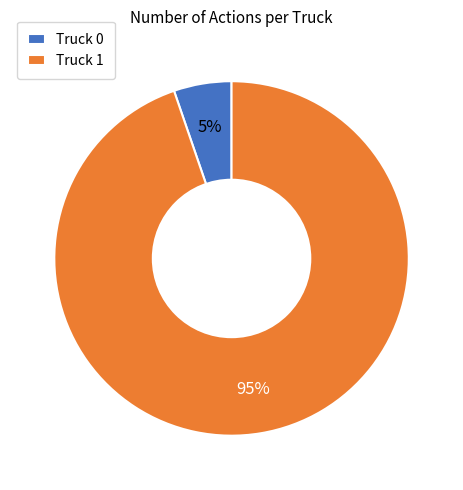

Do Truck 0 and Truck 1 together represent more than half of the pie?

Yes